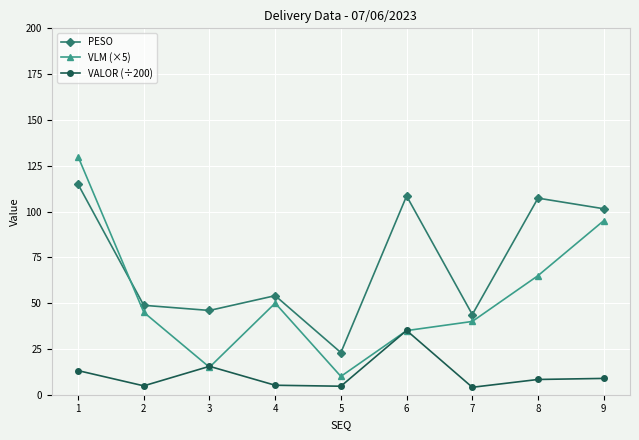

What is the value of the VALOR (÷200) point at the 2nd from the left?

4.8